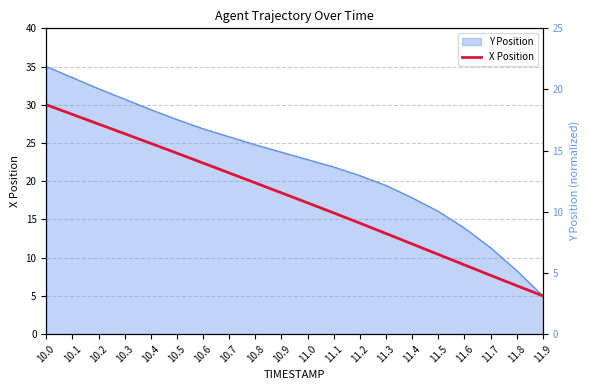

The value at 10.6 is 11.3. True or false?

False